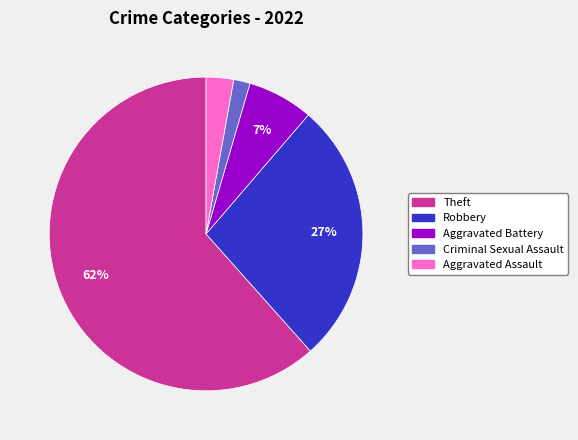

How many slices are in this pie chart?

5